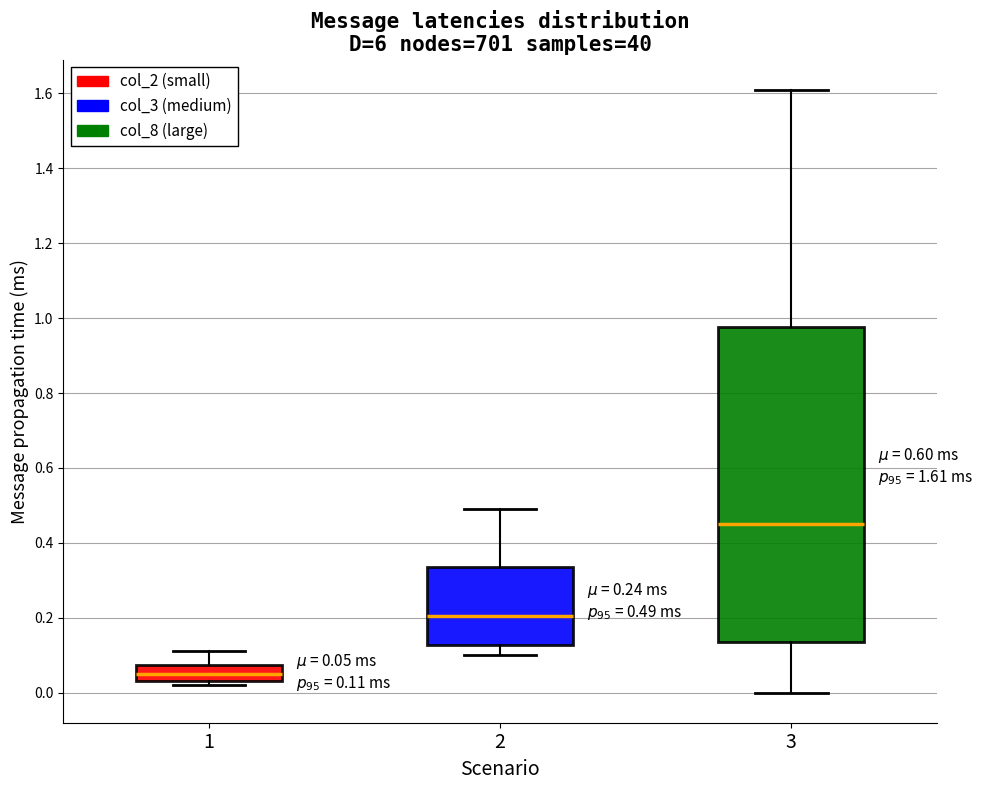

Which box is the tallest, from its lower edge to its upper edge?

3